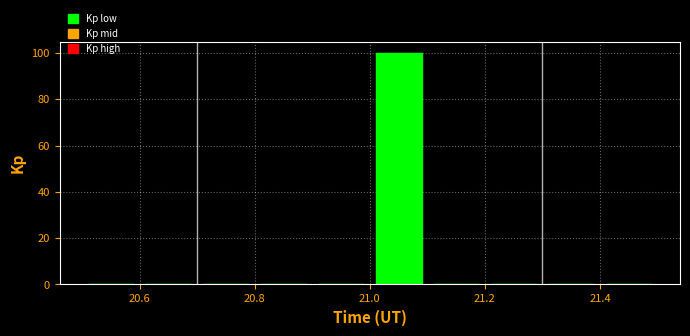

How tall is the bar that spans 21.0 to 21.1 on the x-axis? The values are not printed on the chart, so give them approximately, as read against the axis.

100